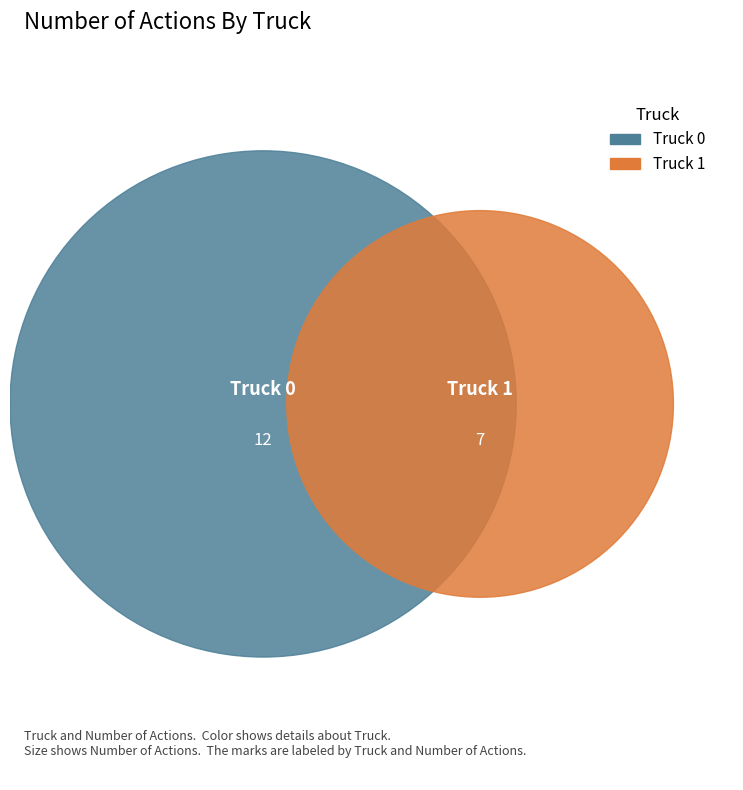

Is the sum of Truck 0 and Truck 1 greater than half?

Yes